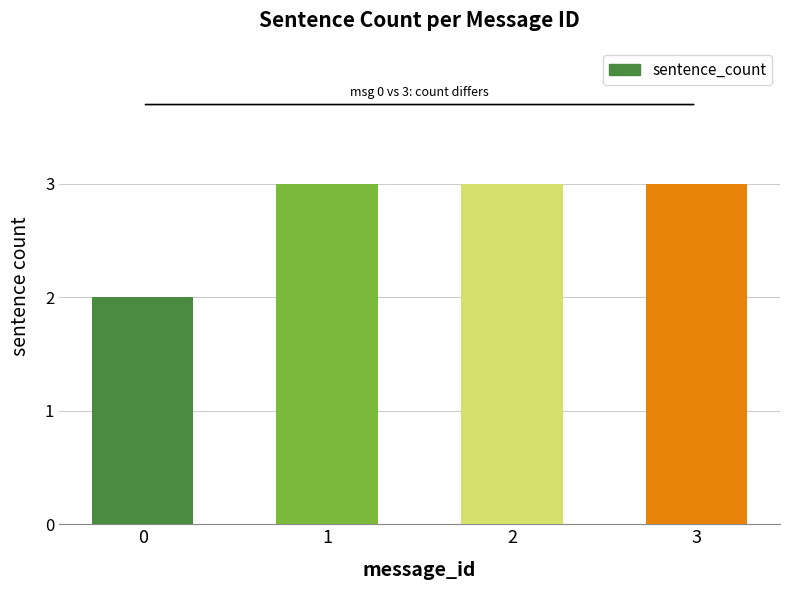

The value at 0 is 2. True or false?

True